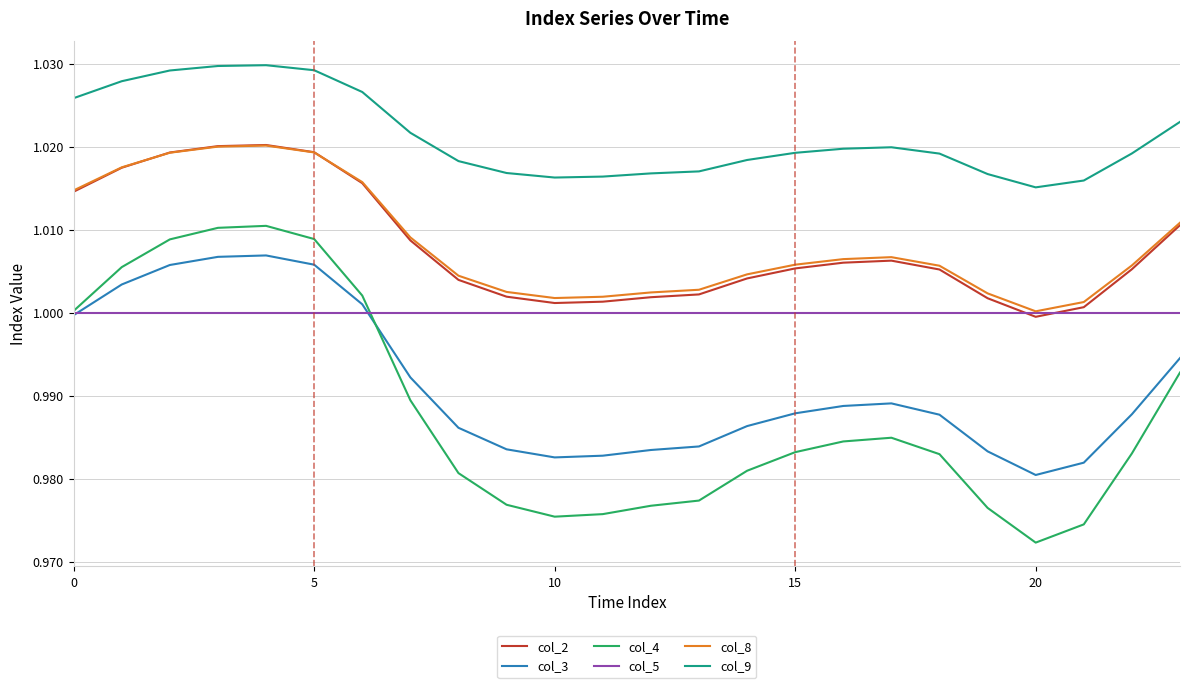

Which series has the largest total across all categories?

col_9